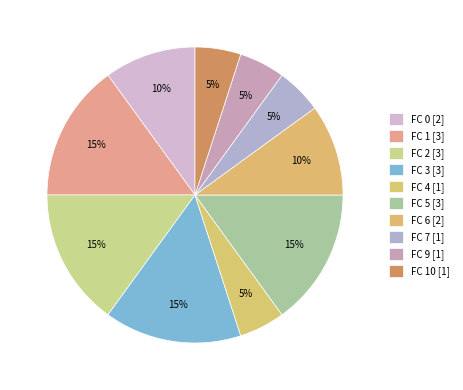

Which category has the biggest portion of the pie?

FC 1